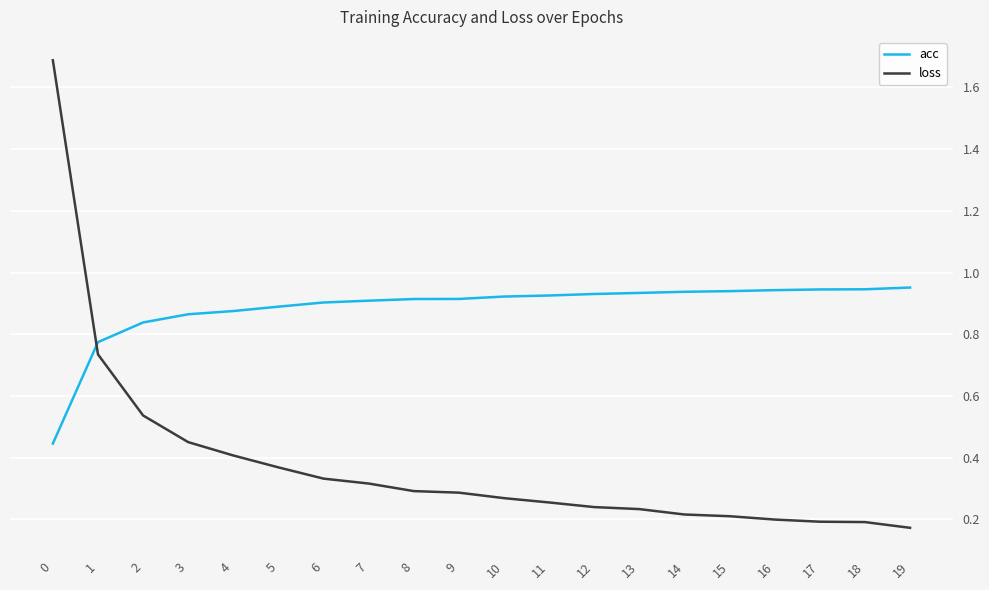

What is the difference between the maximum and minimum values in the loss series?

1.5